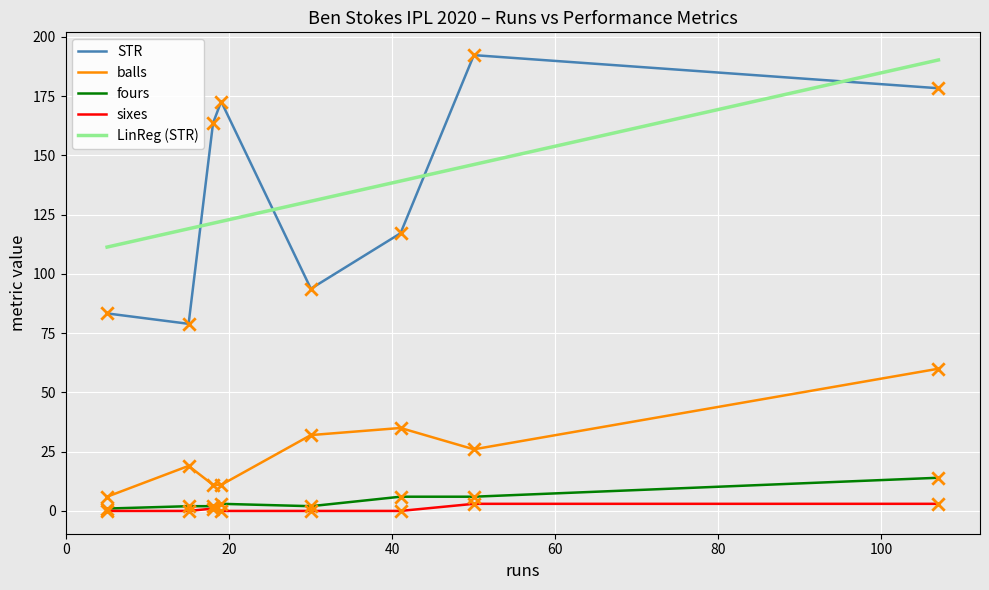

Is the value of sixes at 5 greater than the value of fours at 15?

No